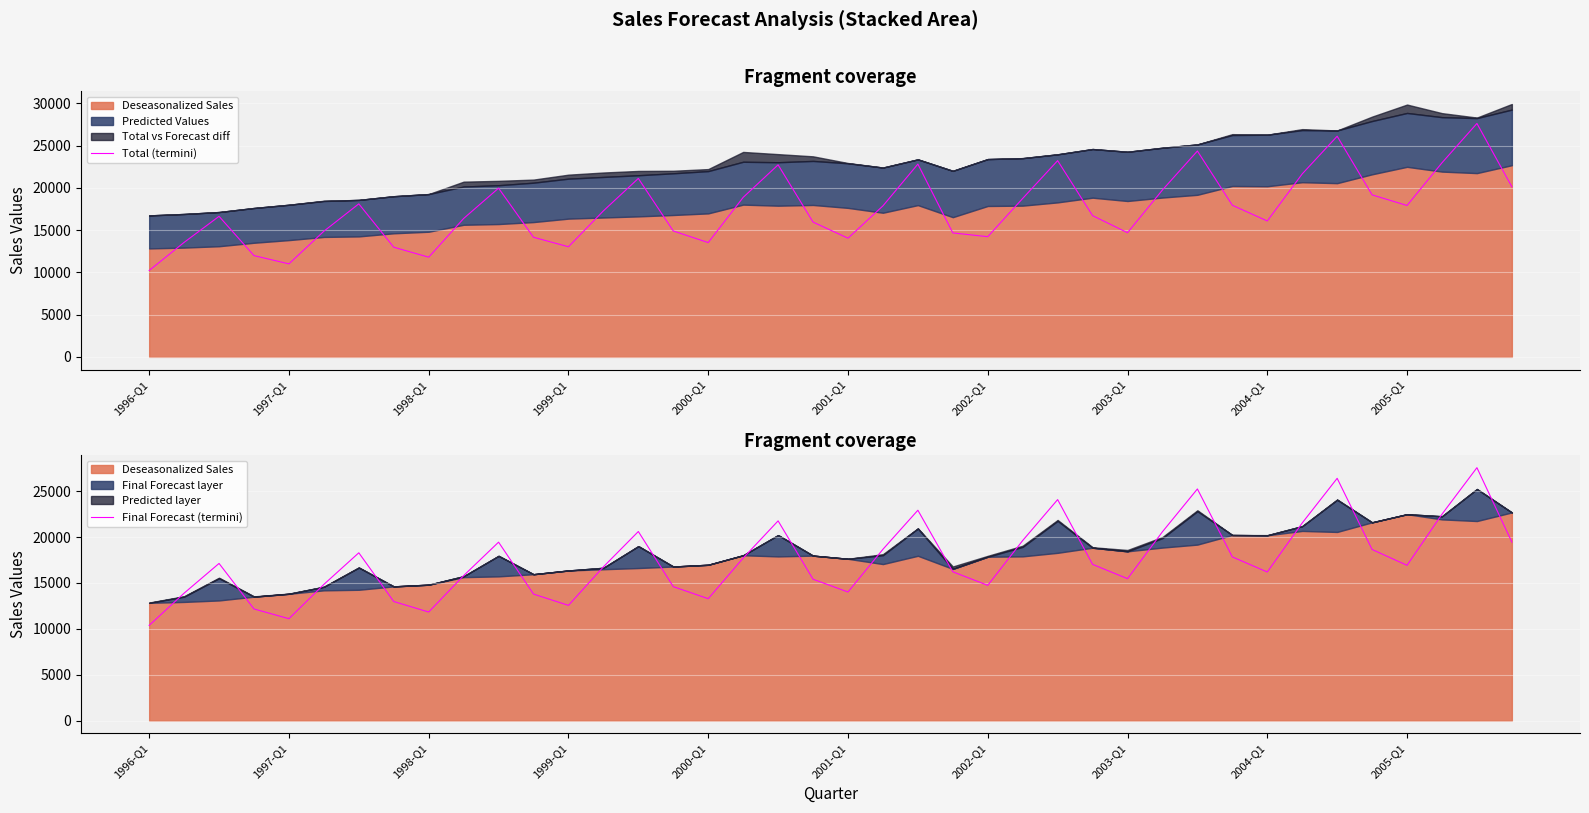

How many interior local valleys does the Total (termini) series have?

9